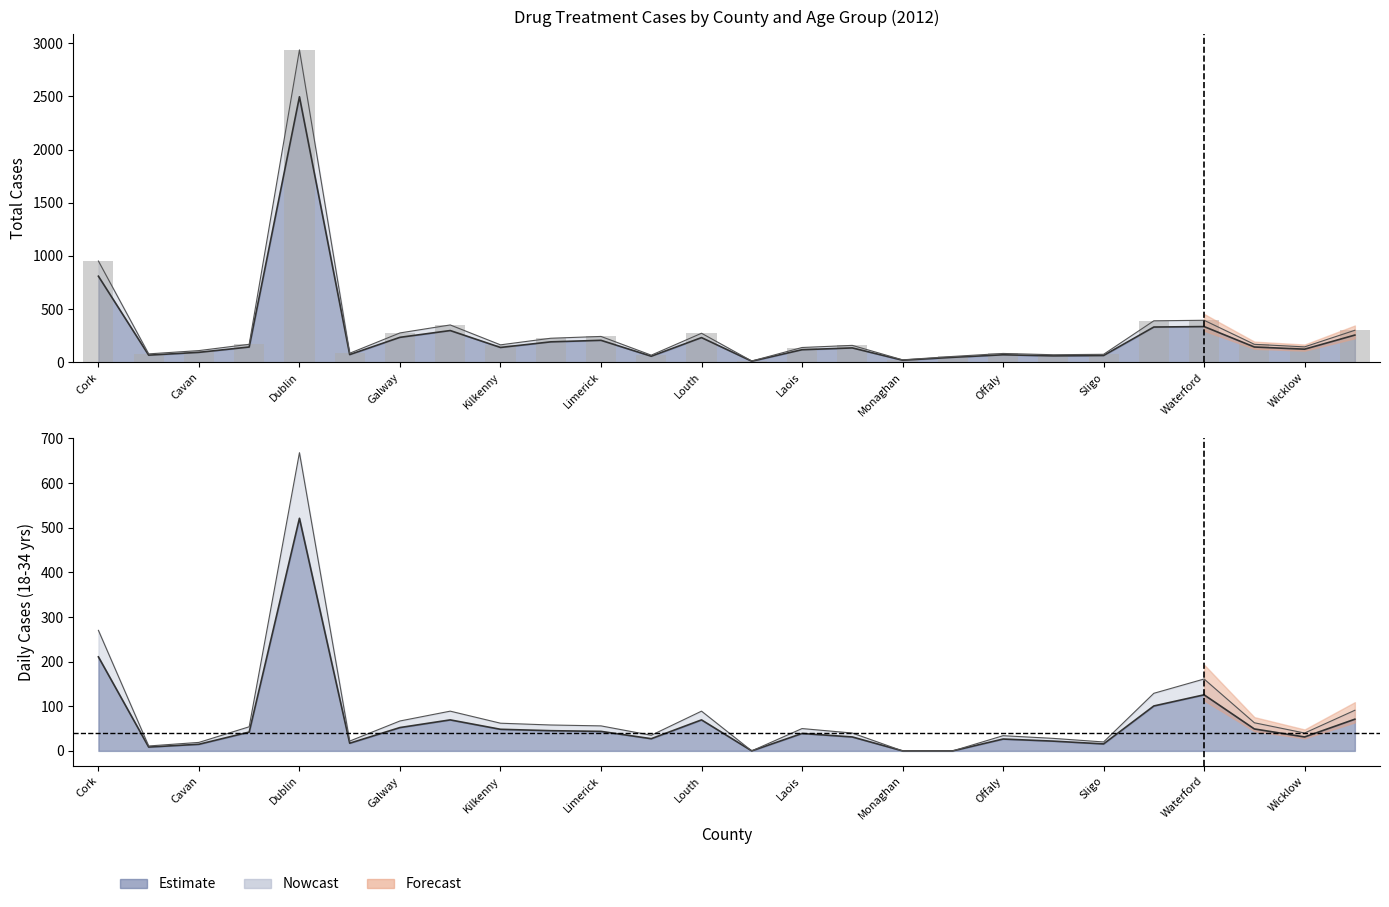

What is the value of the Totals bar at the 3rd from the left?

93.5